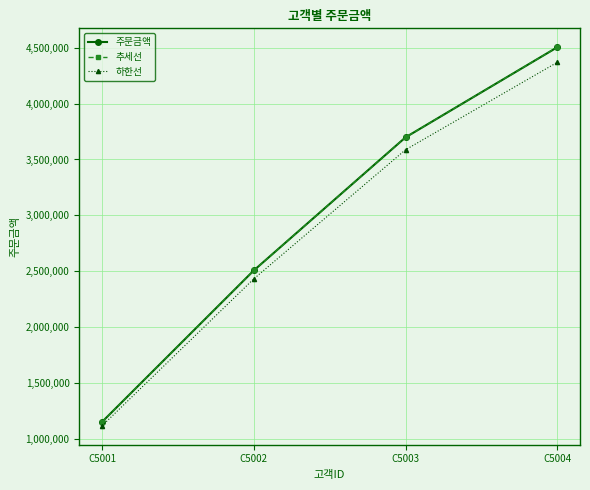

What is the difference between the maximum and minimum values in the 주문금액 series?

3352100